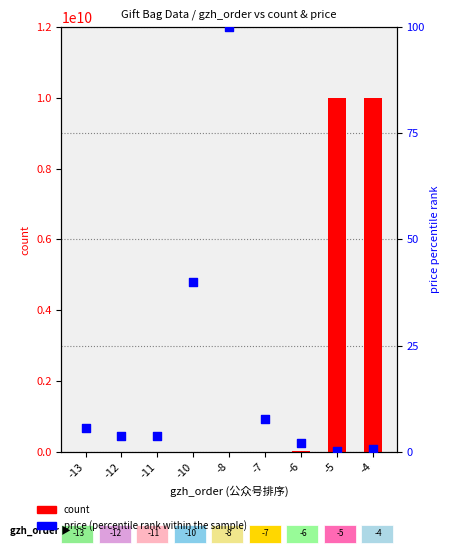

What are all the series names shown in the legend?

count, price (percentile rank)